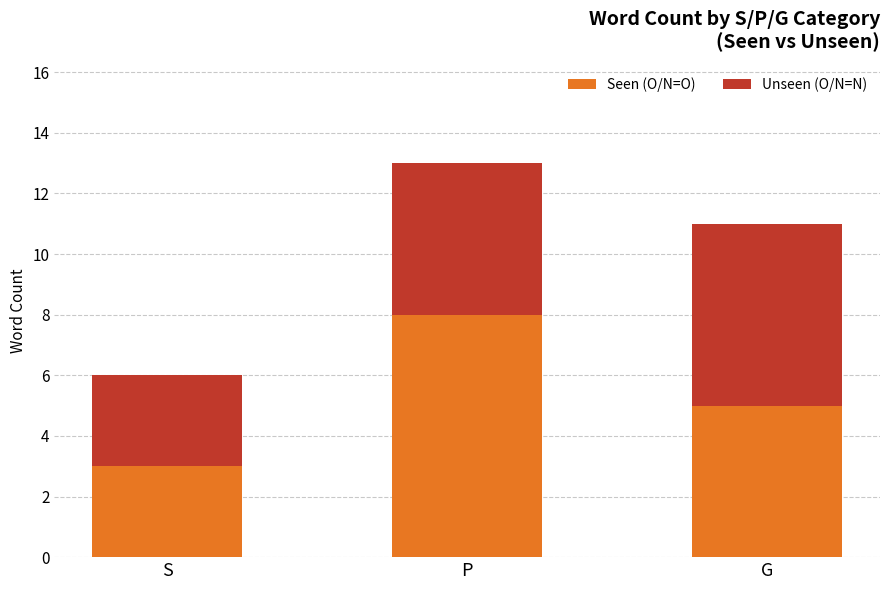

How many distinct data groups are displayed?

2